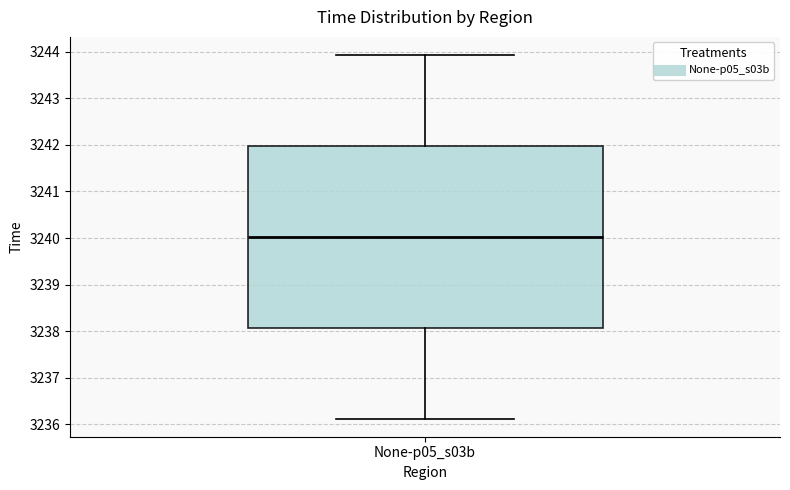

Where is the lower edge of the box for None-p05_s03b on the y-axis? The values are not printed on the chart, so give them approximately, as read against the axis.

3238.1